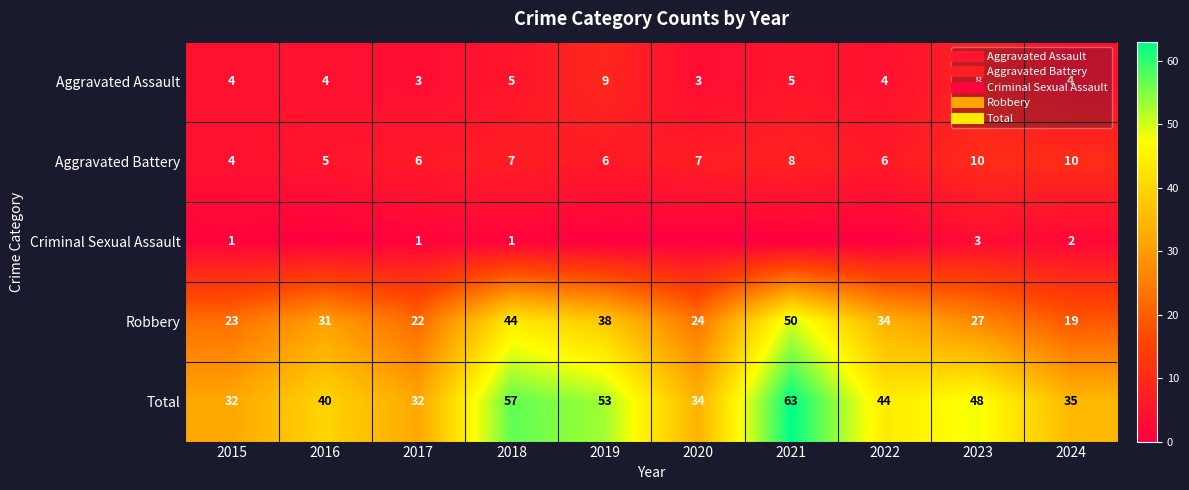

How many data points in Aggravated Assault are above 4?

4